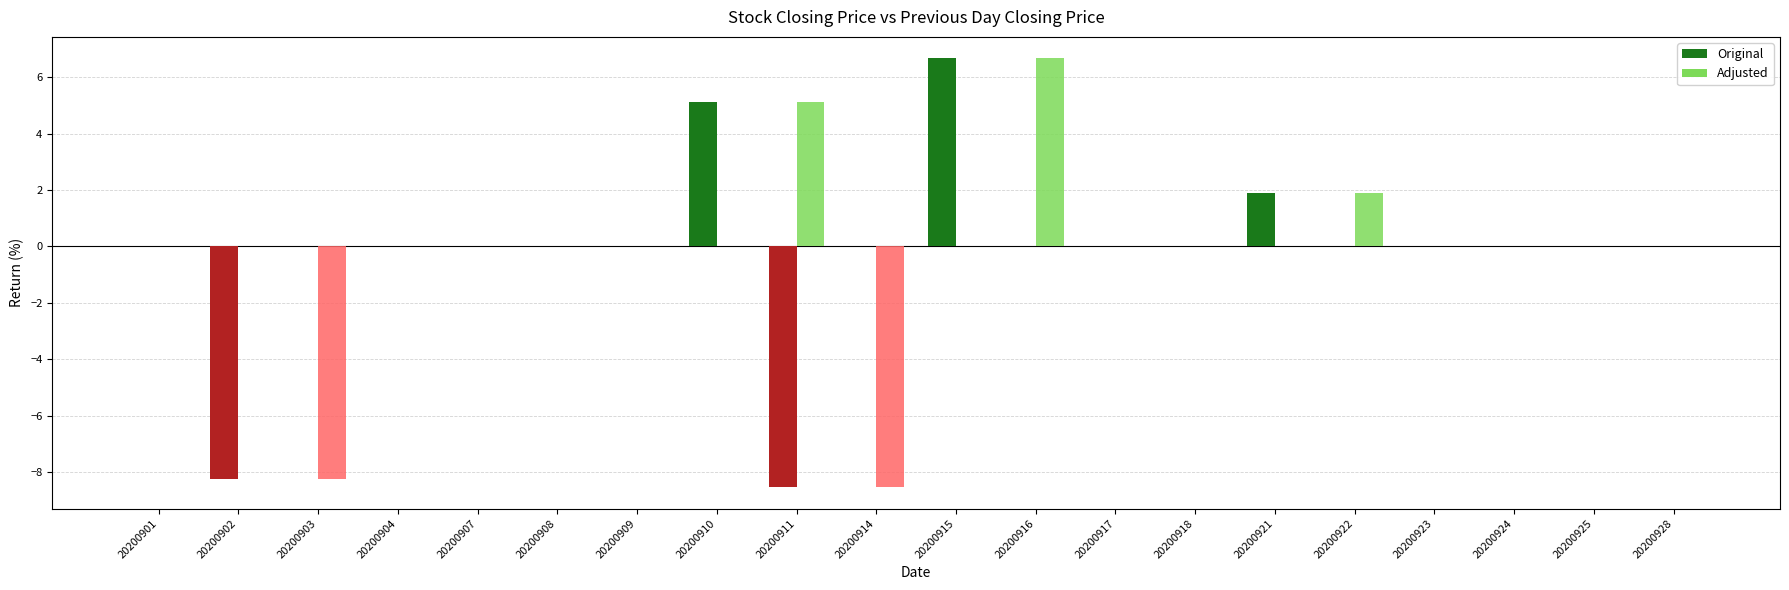

Which series changed the most between 20200903 and 20200925?

Adjusted